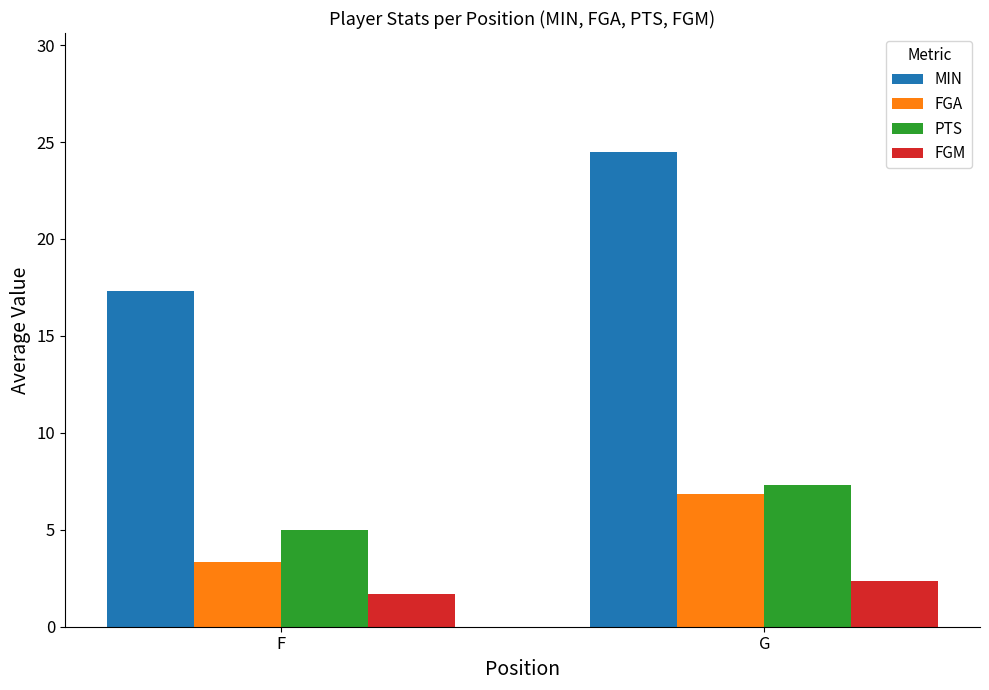

Which series has the largest total across all categories?

MIN